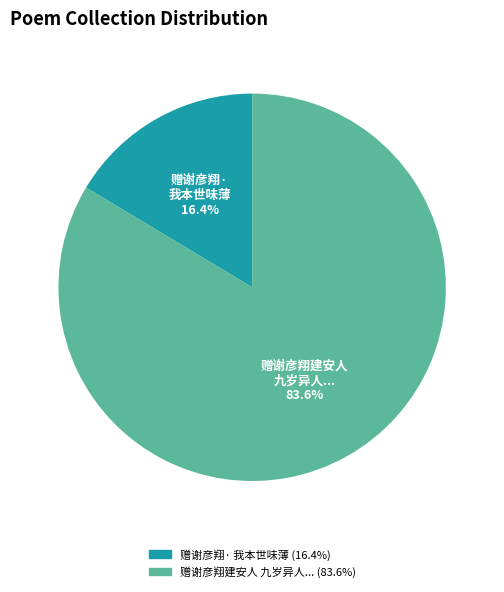

How many slices are in this pie chart?

2